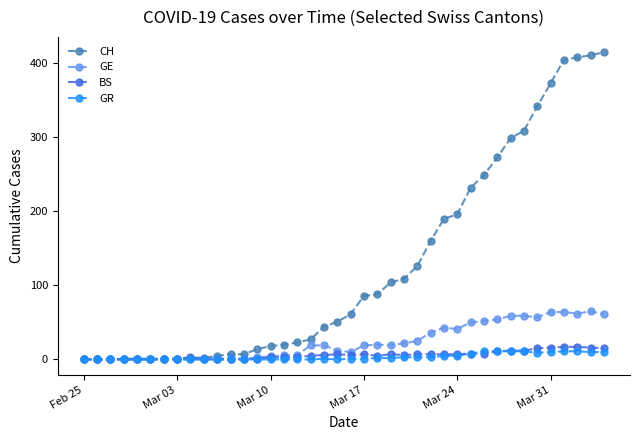

What is the highest value of the CH series?

415